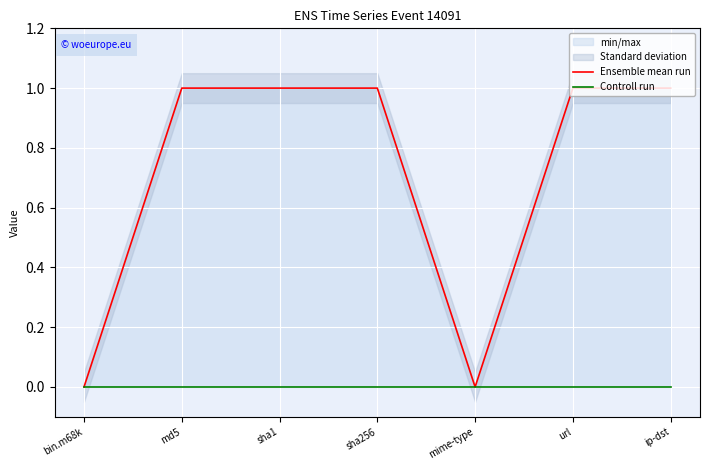

Which category has the lowest value in the Ensemble mean run series?

bin.m68k